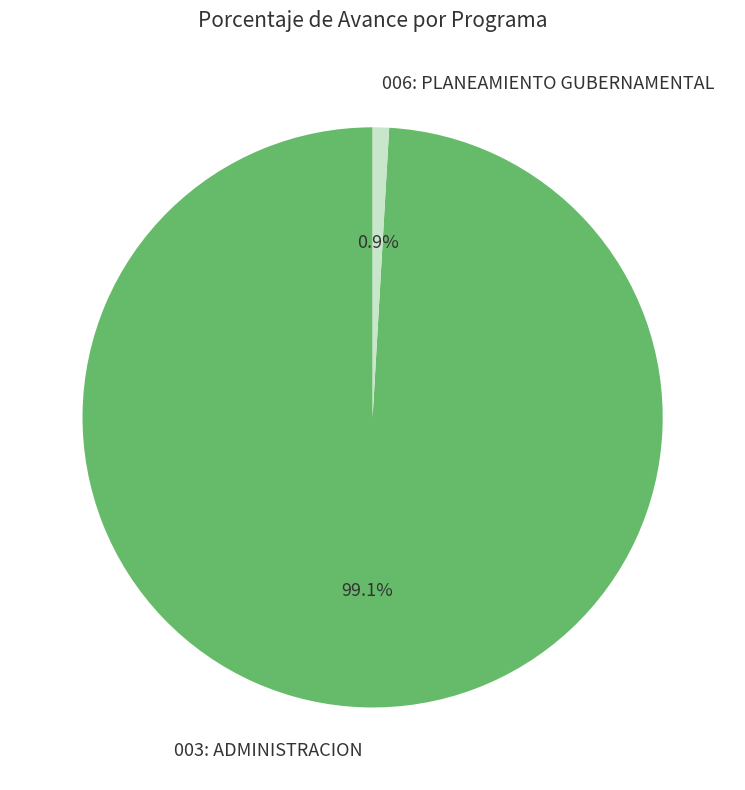

Which has a higher value, 006: PLANEAMIENTO GUBERNAMENTAL or 003: ADMINISTRACION?

003: ADMINISTRACION